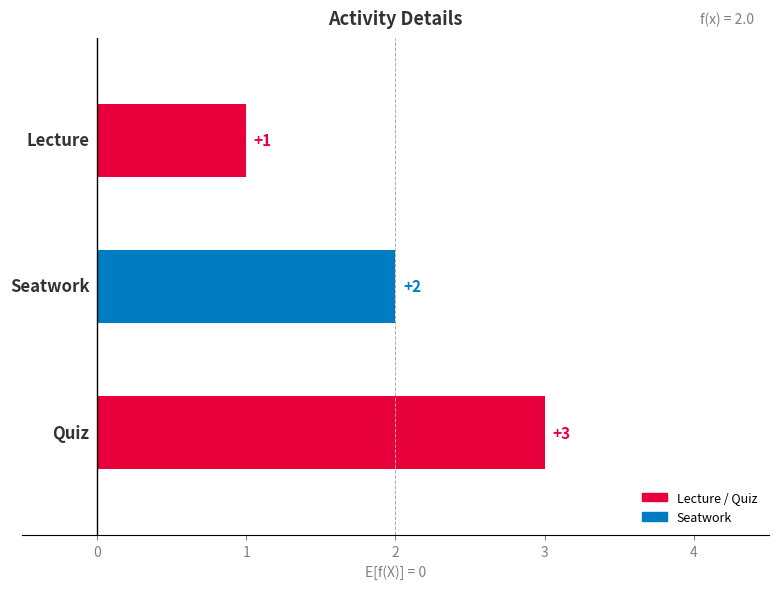

Approximately how many times larger is the value at Lecture compared to Seatwork?

0.5